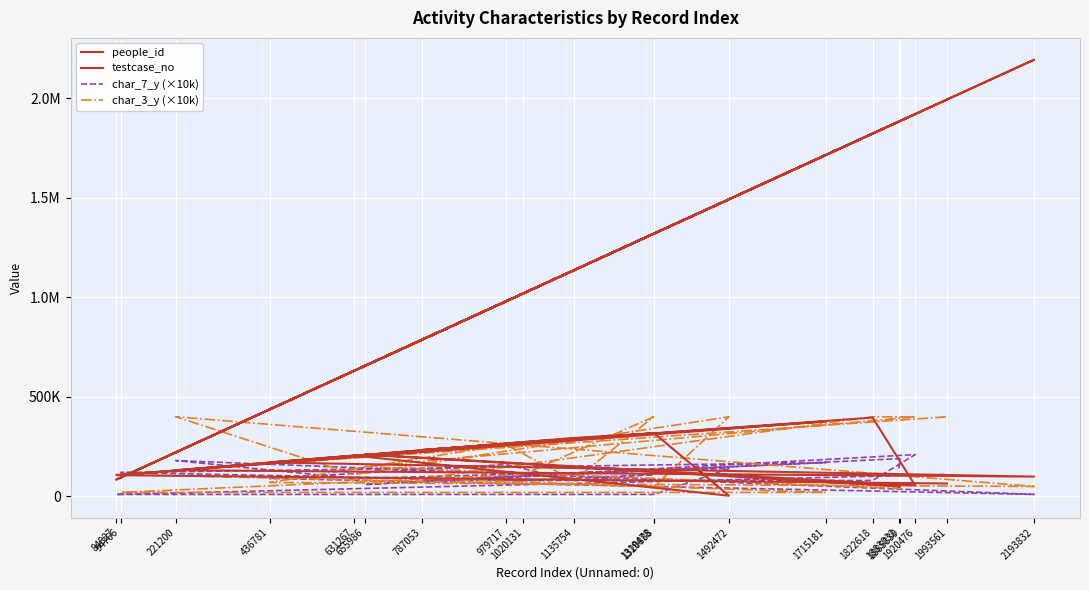

At which category does the chart reach its minimum across all series?

1492472